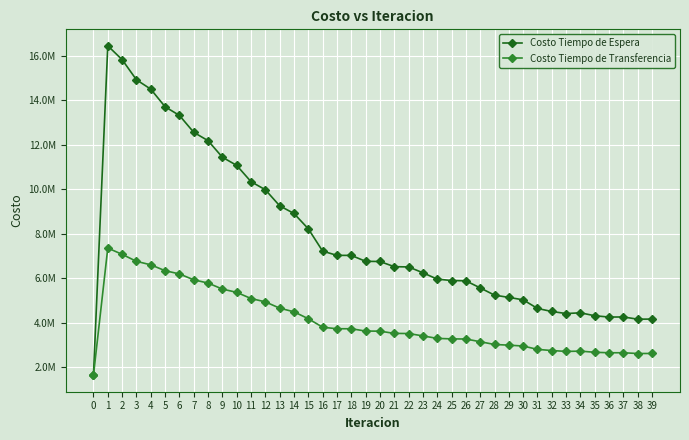

Does the chart have visible grid lines?

Yes